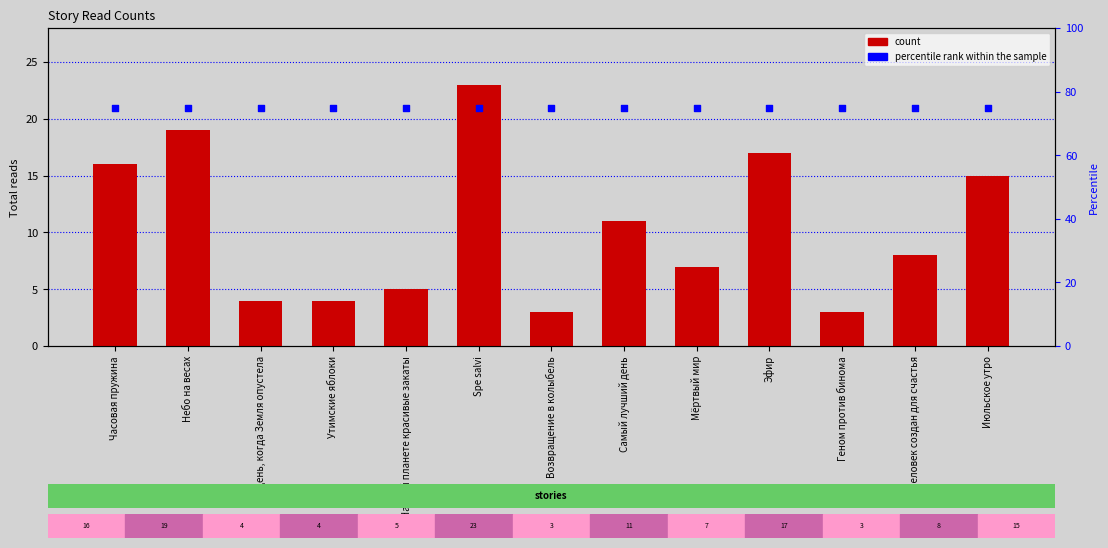

At which category is the sum across all series the highest?

Spe salvi